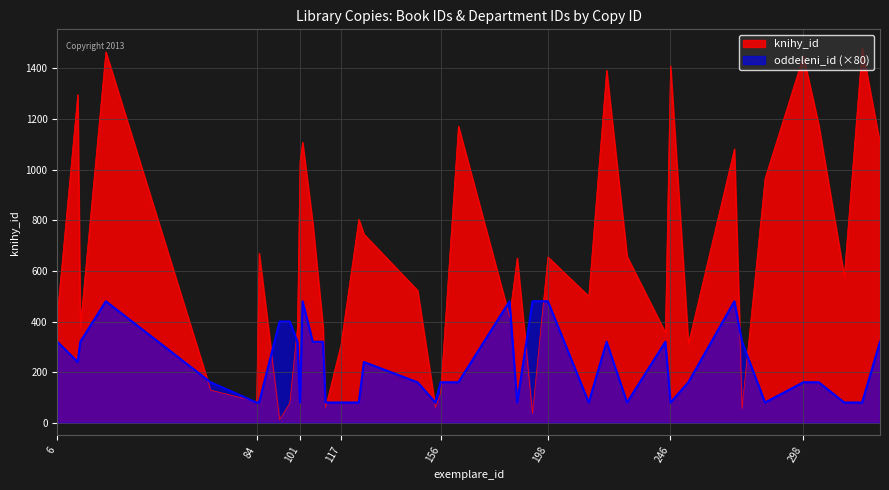

At how many categories does at least one series exceed 984?

12